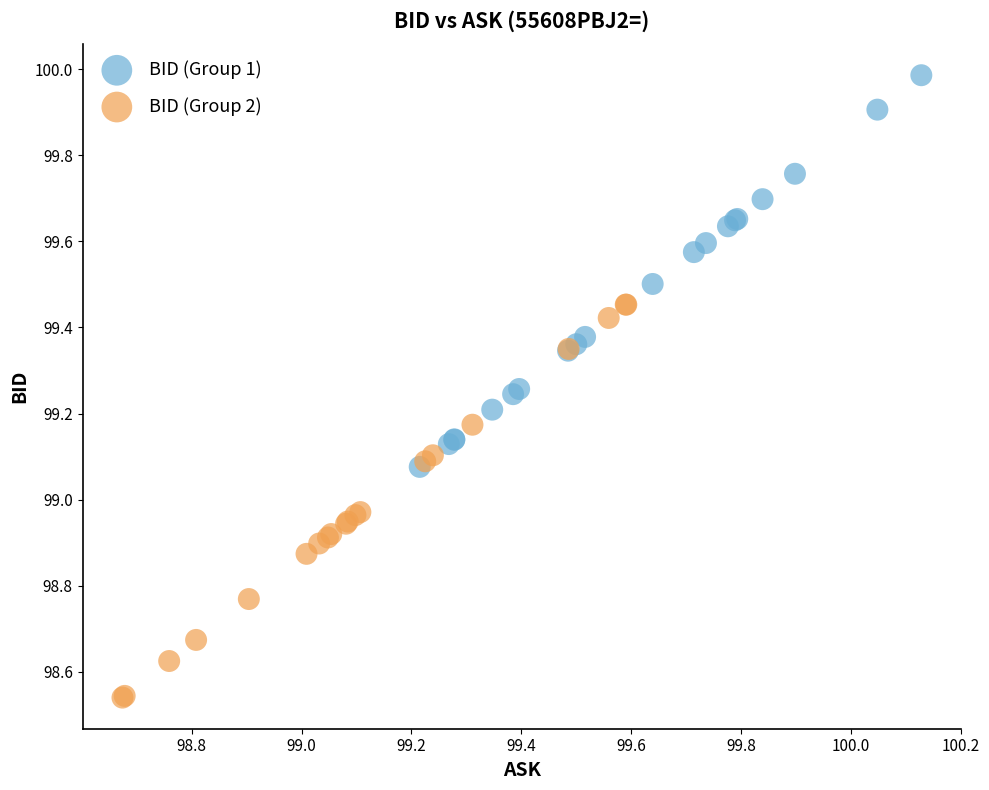

Which series contains the highest Y value?

BID (Group 1)